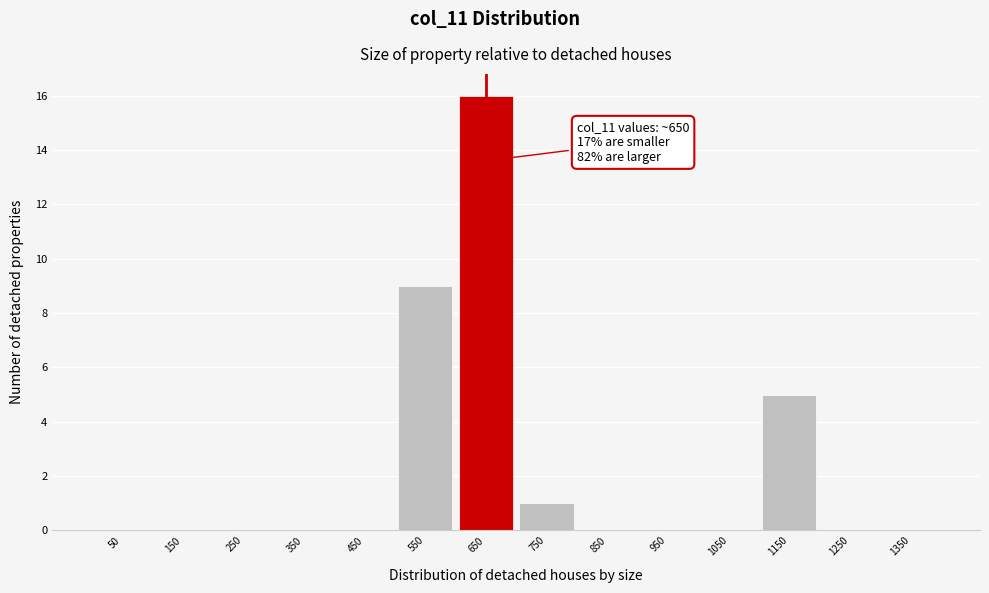

Over which range of the x-axis is the bar tallest?

600 to 700